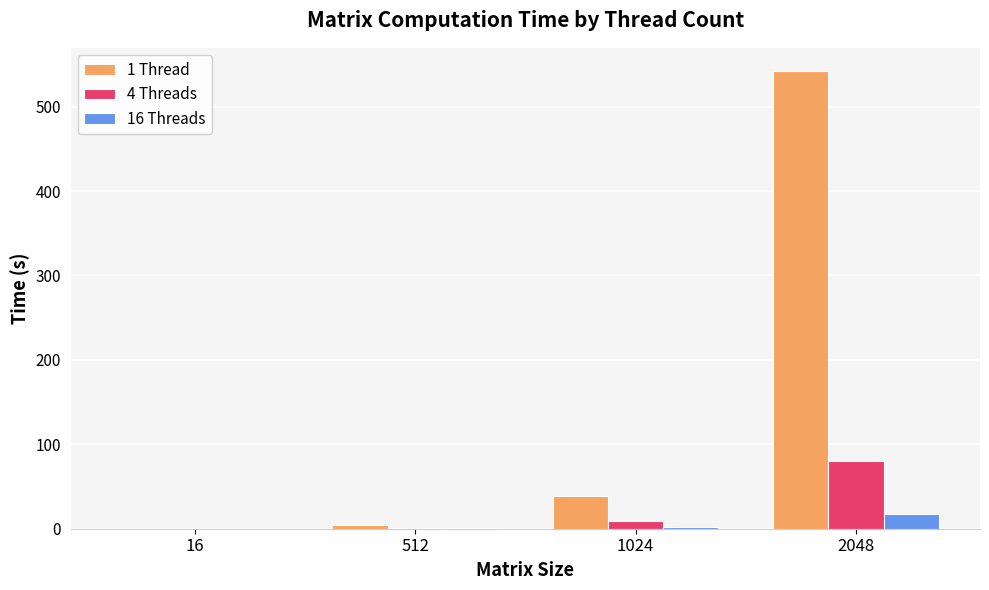

What is the greatest value displayed?

542.5